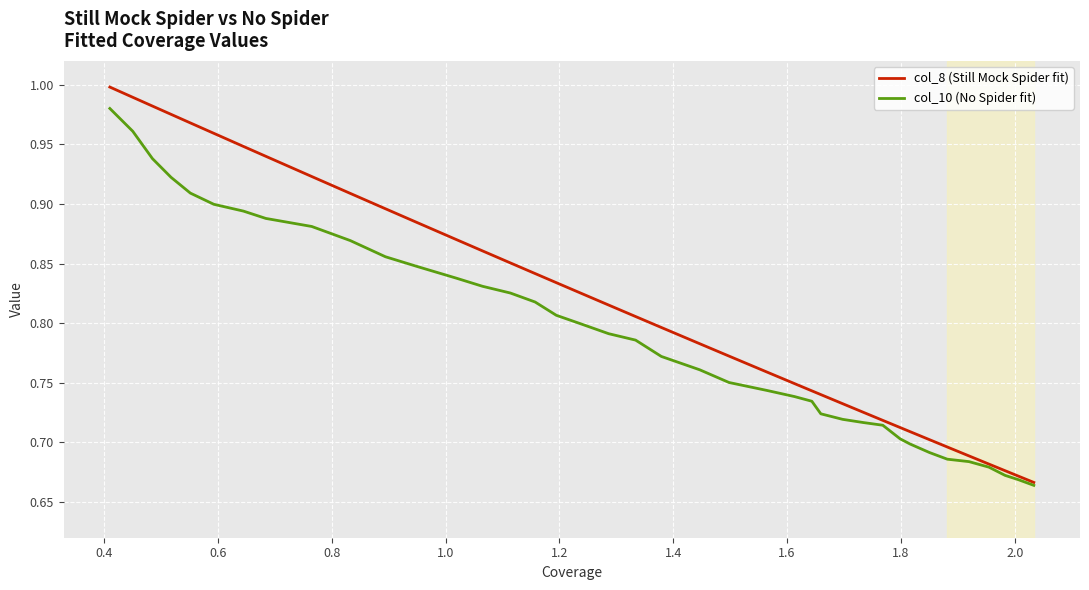

Which series has the widest spread of values?

col_8 (Still Mock Spider fit)